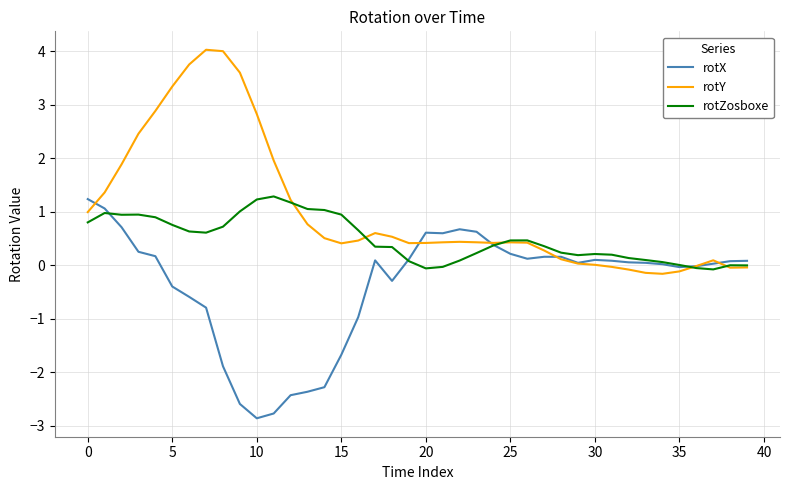

List the series in order of their overall mean, highest first.

rotY, rotZosboxe, rotX